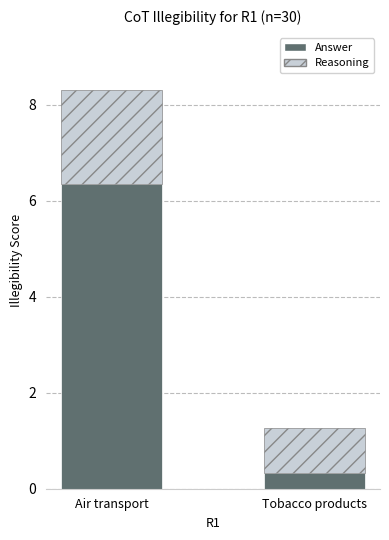

The Answer series shows 6.3 at Air transport. True or false?

True